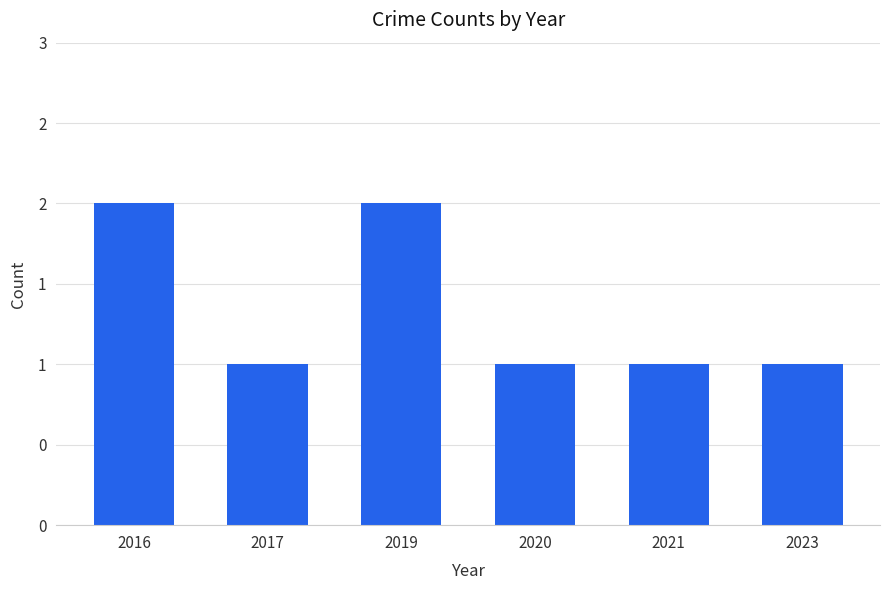

Does the chart contain any negative values?

No